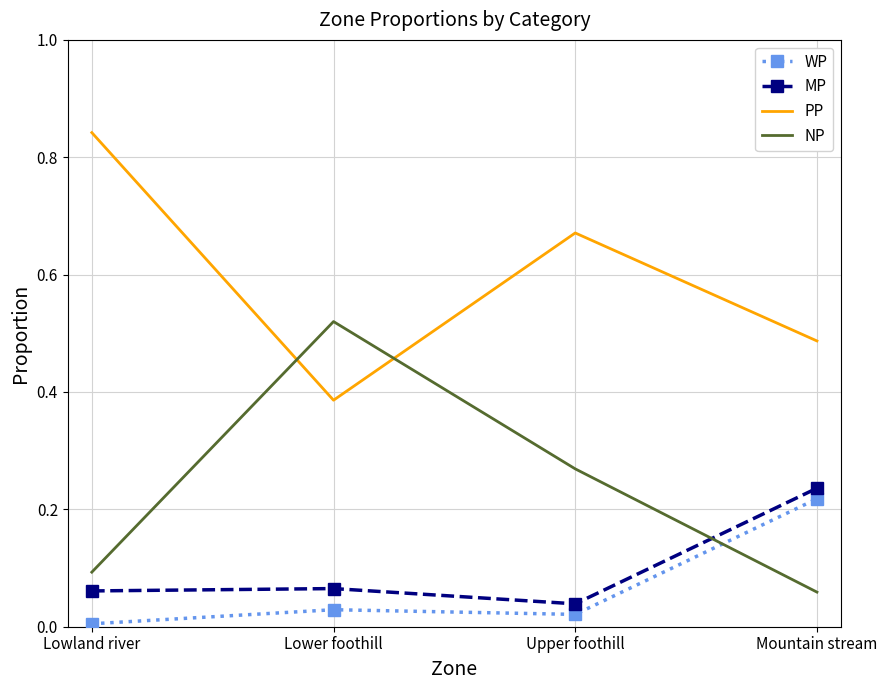

Which category has the highest value in the WP series?

Mountain stream